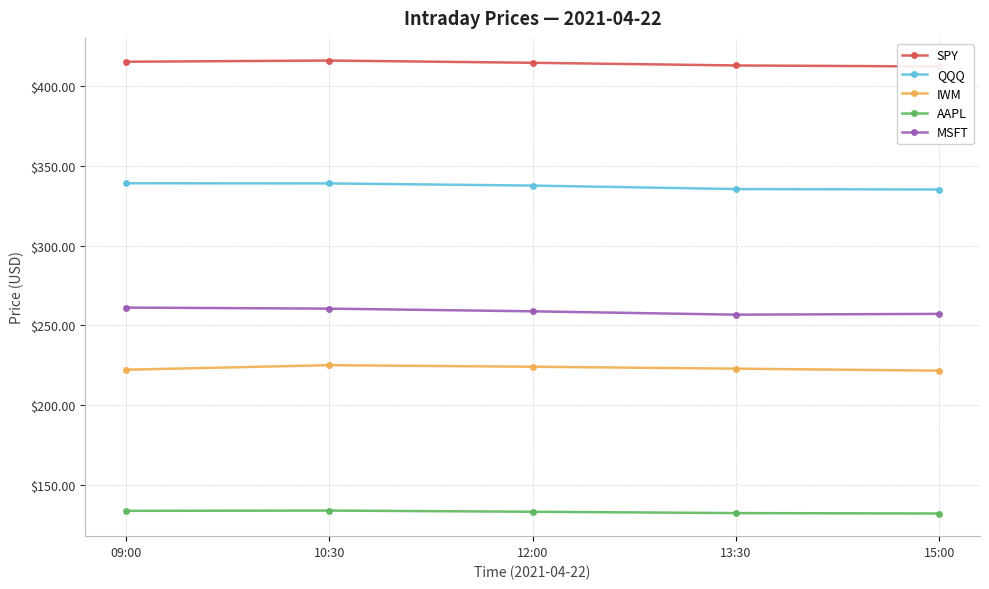

How many lines are shown in the chart?

5